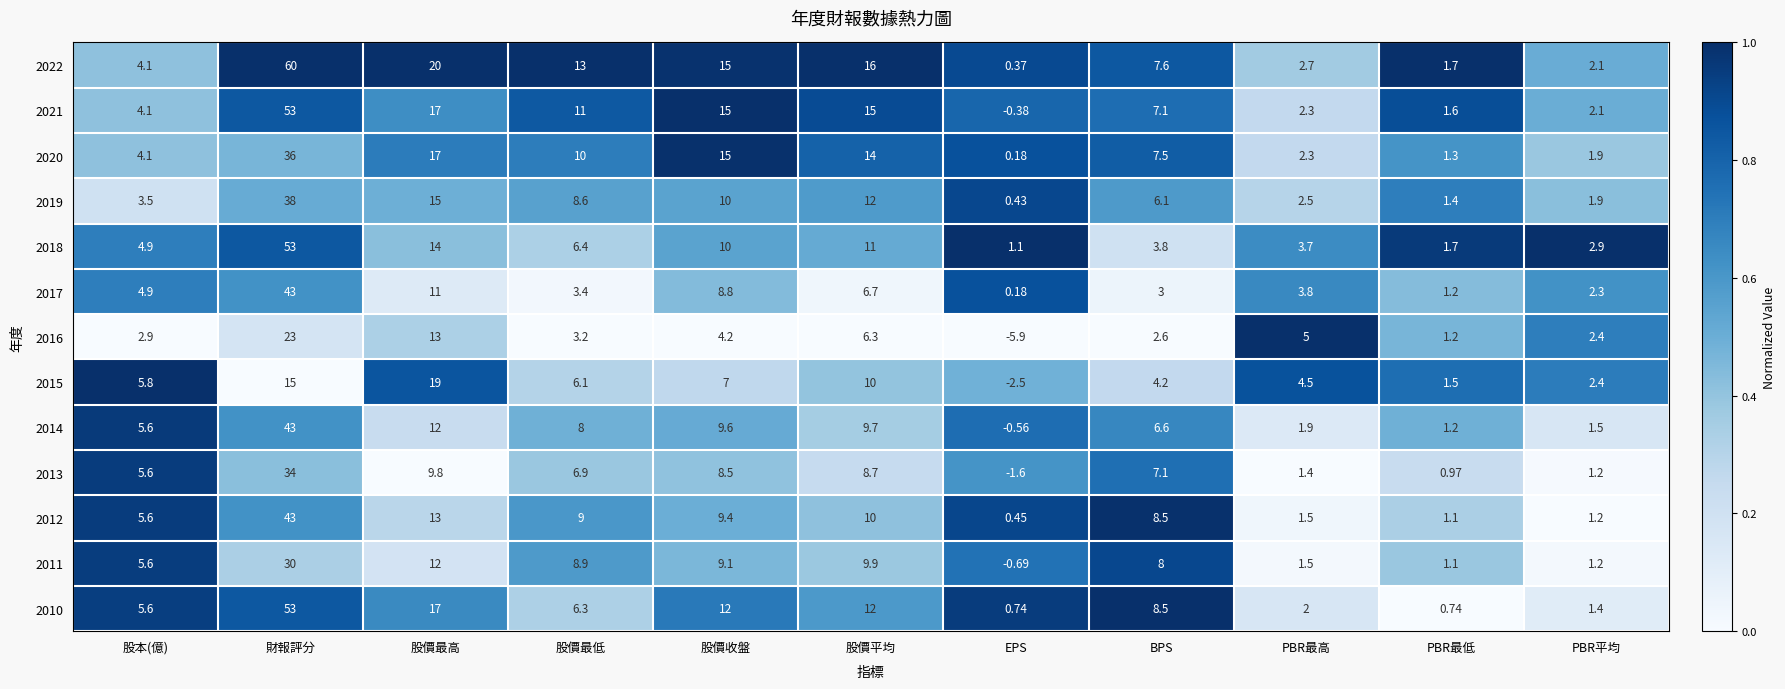

Which category has the lowest value across all series?

EPS